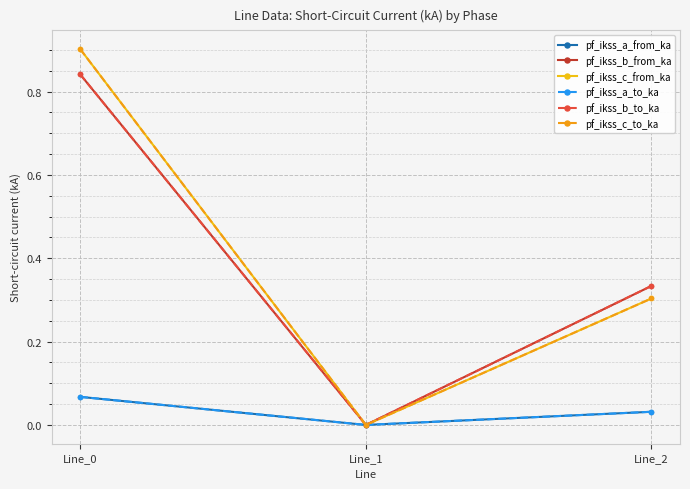

Does the chart have visible grid lines?

Yes